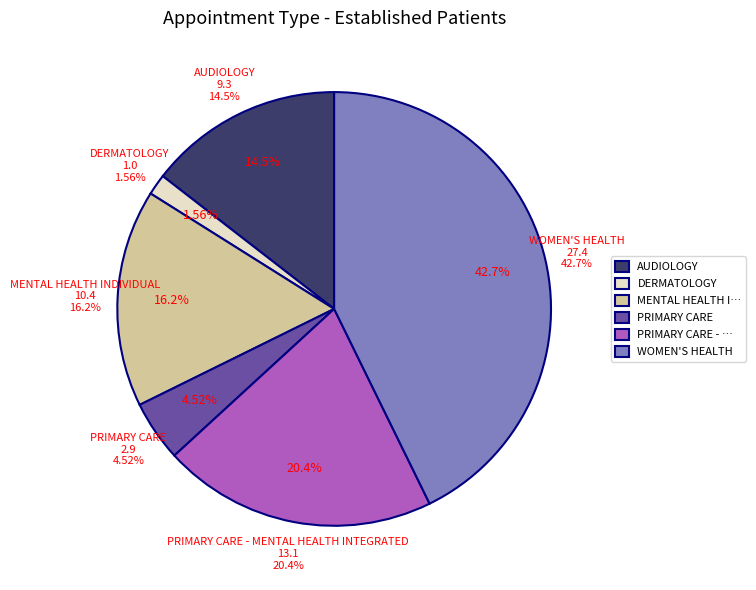

Do PRIMARY CARE and DERMATOLOGY together represent more than half of the pie?

No